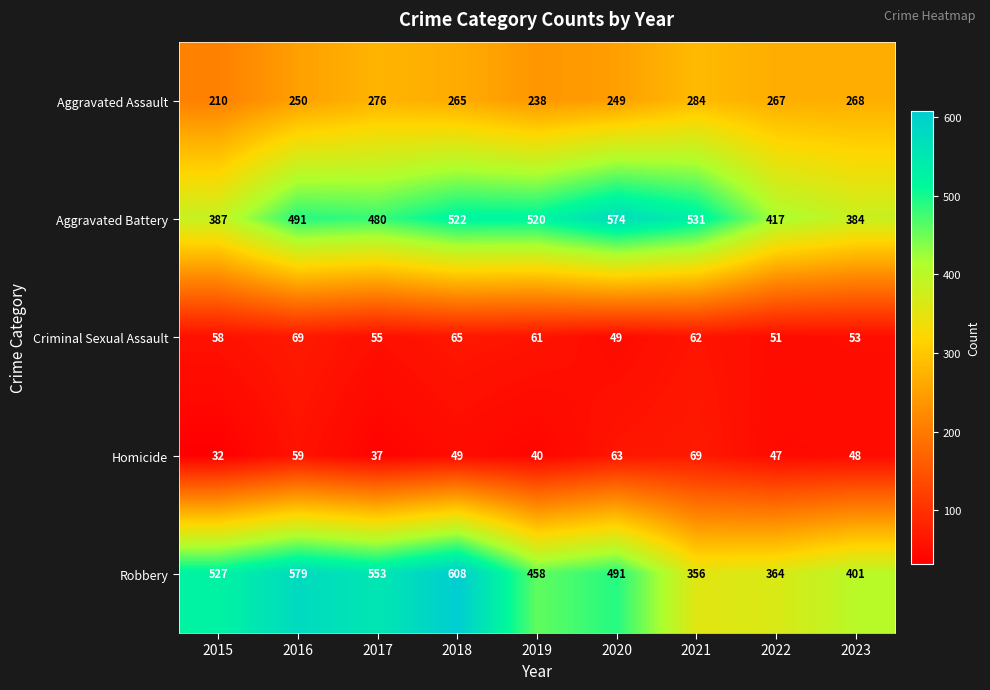

Where is Criminal Sexual Assault nearest to the value 59?

2015